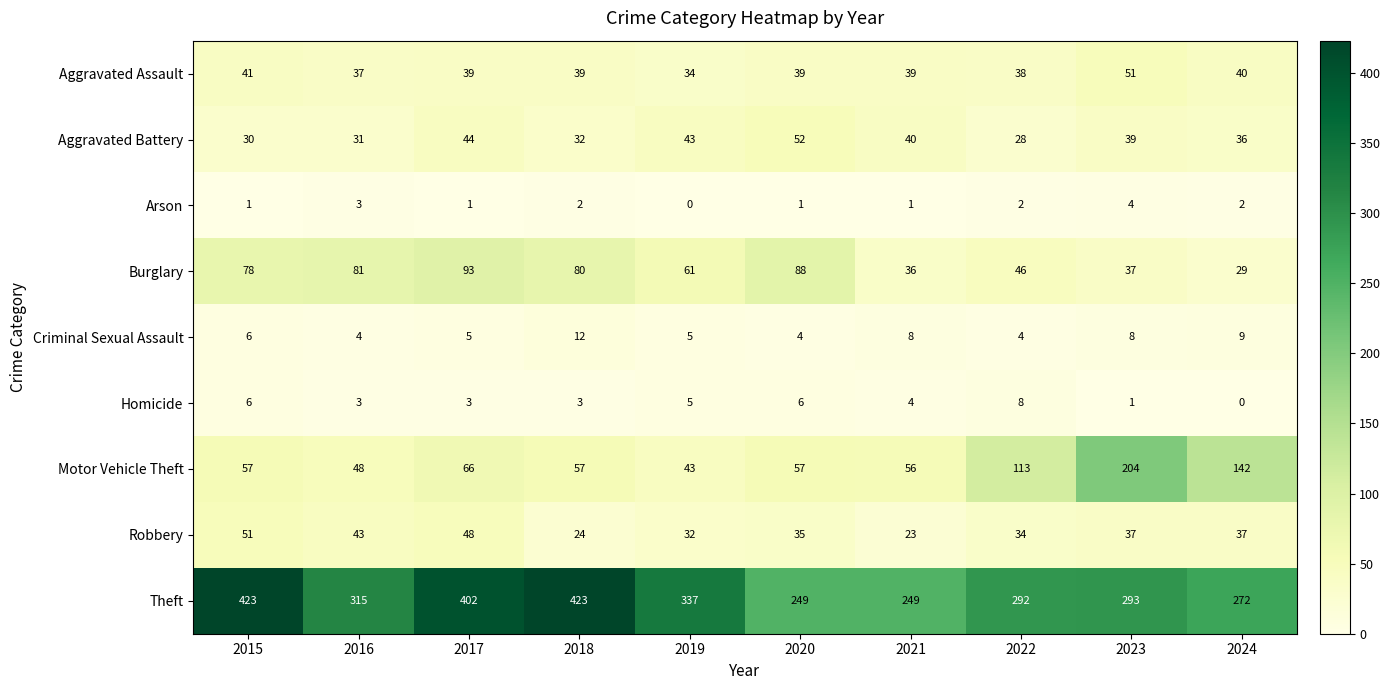

Count the number of data series in this chart.

9